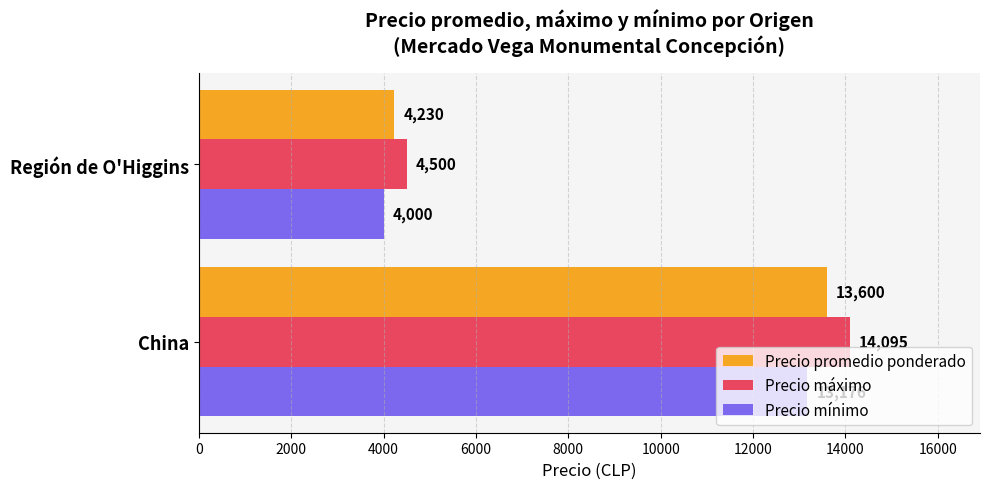

True or false: Precio mínimo has a value of 5692.1 at Región de O'Higgins.

False